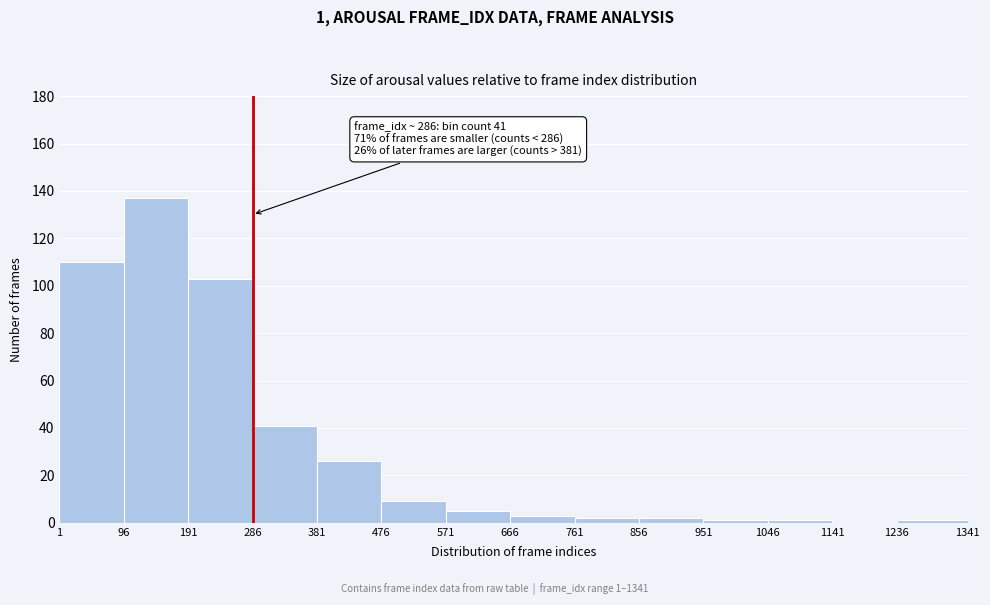

Which range on the x-axis has the tallest bar?

96 to 191